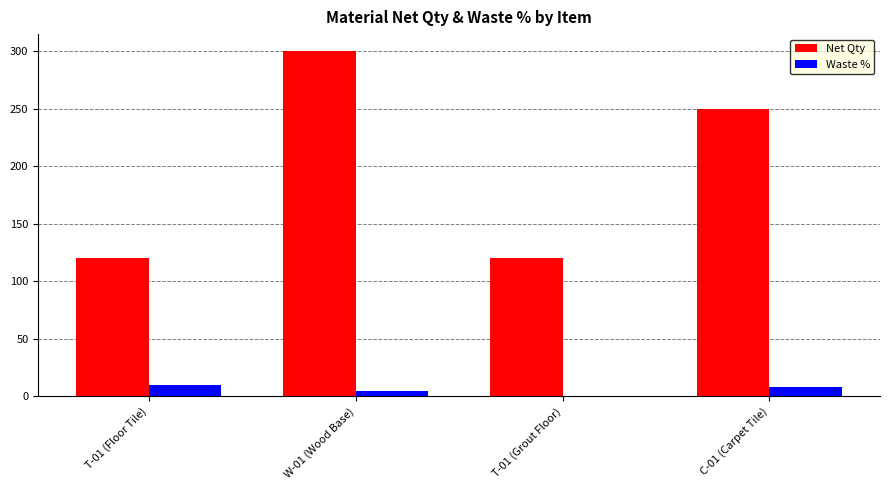

How many data points does each series have?

4